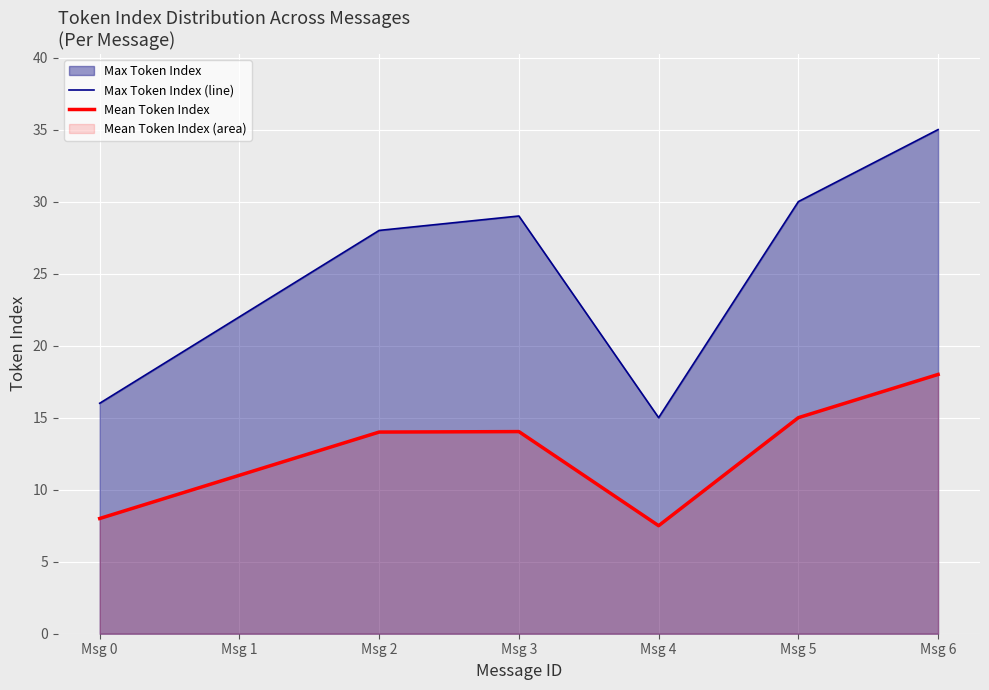

List the series in order of their overall mean, highest first.

Max Token Index (line), Mean Token Index